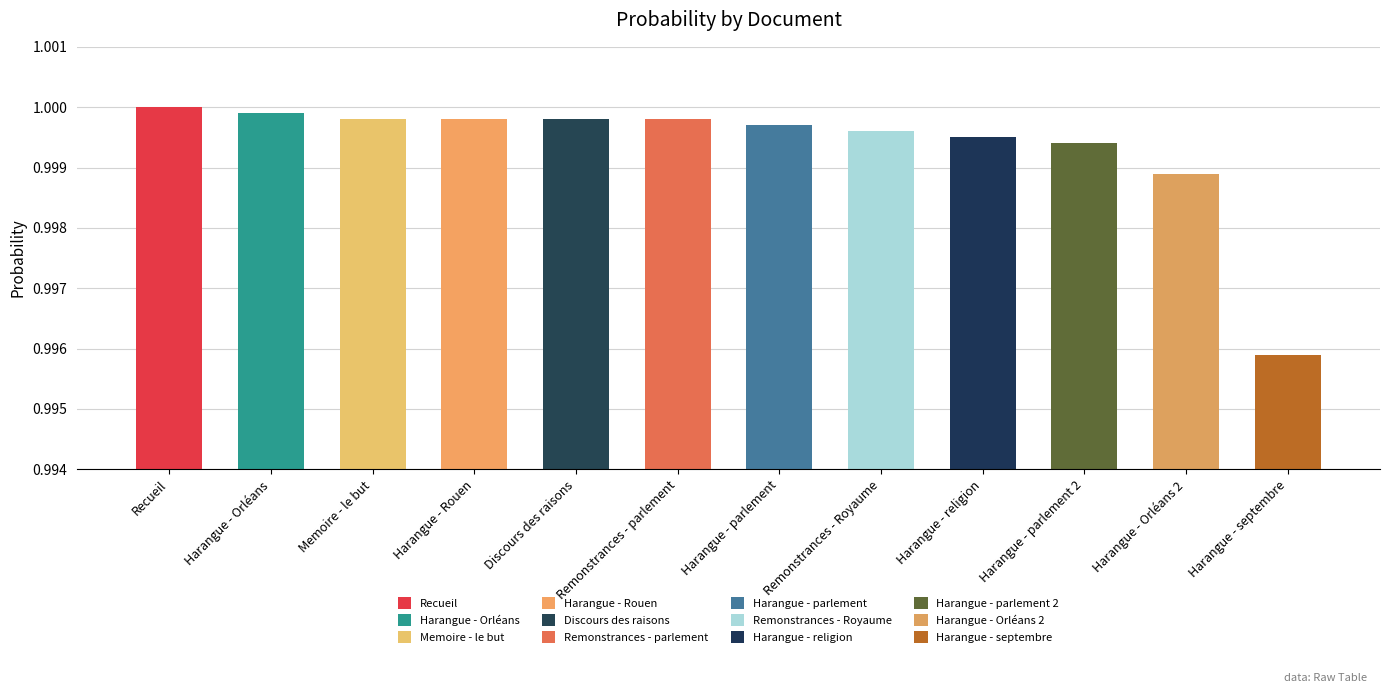

Which category has the lowest value across all series?

Harangue - septembre